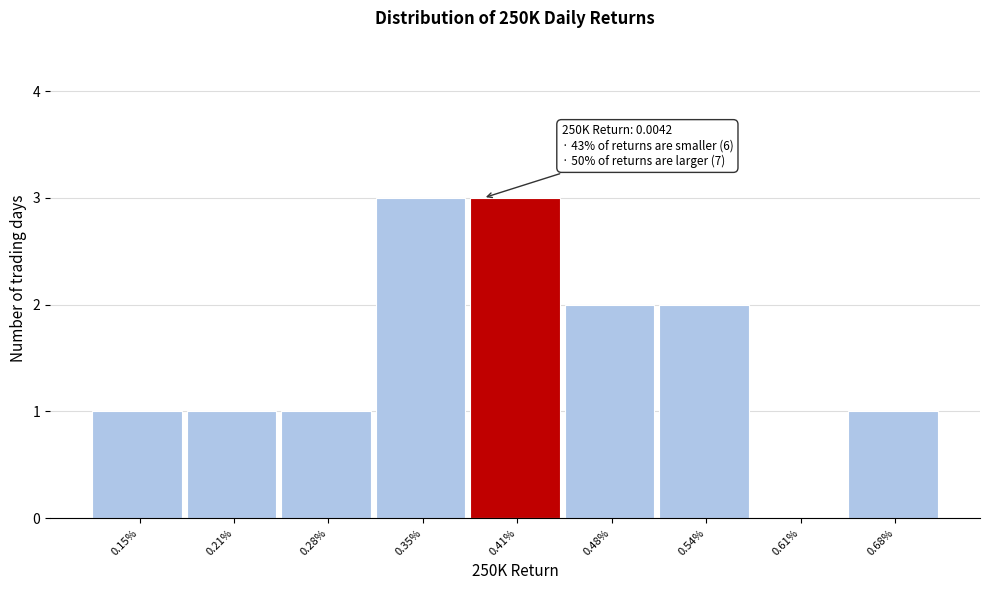

Reading left to right, extract all data points from this chart.

0.15%=1	0.21%=1	0.28%=1	0.35%=3	0.41%=3	0.48%=2	0.54%=2	0.61%=0	0.68%=1